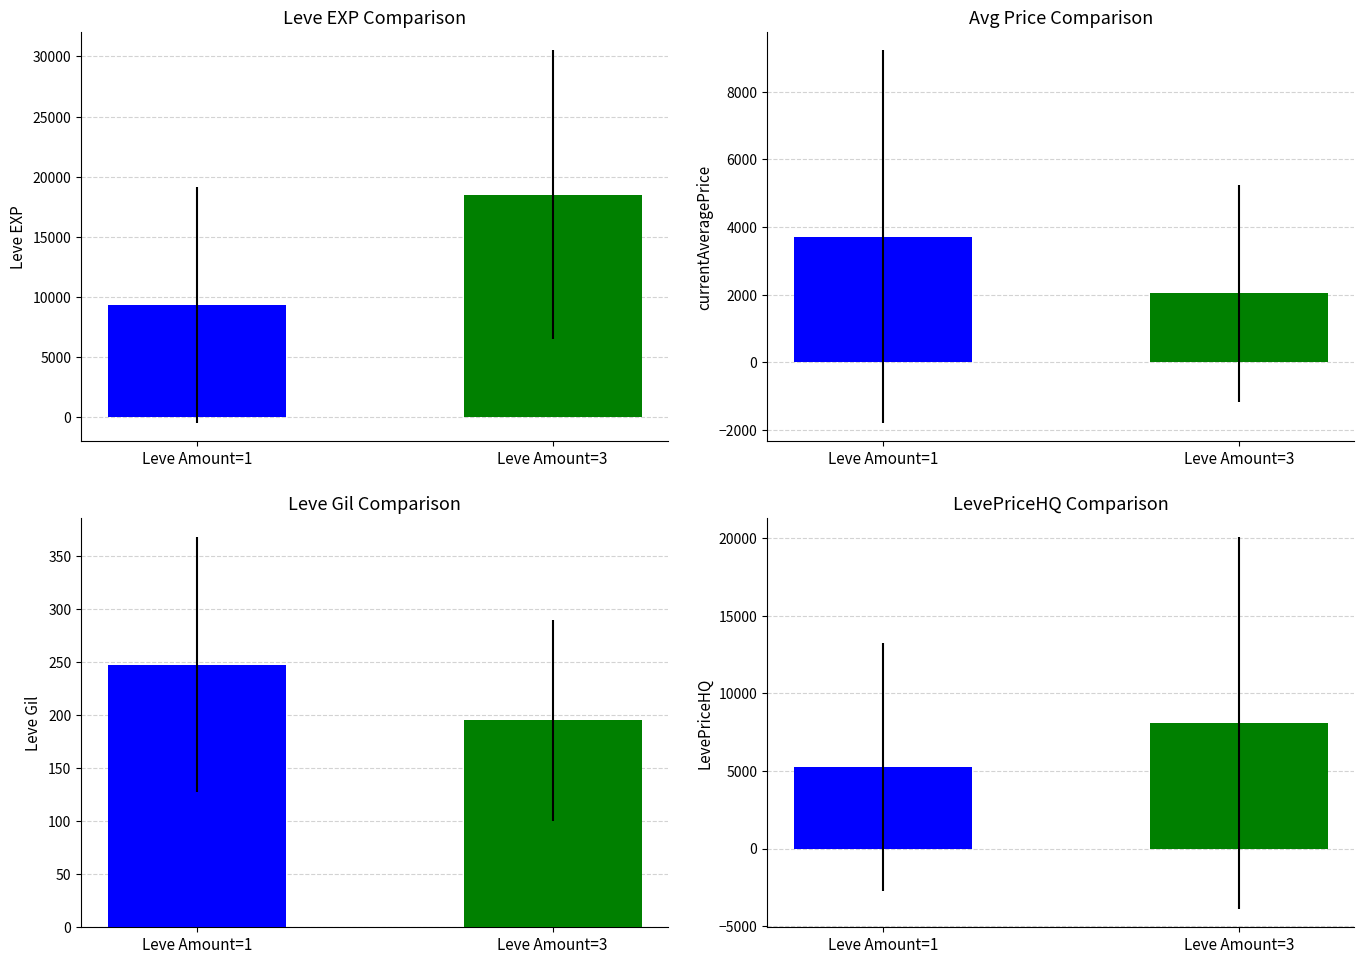

What are all the series names shown in the legend?

Mean Leve EXP, currentAveragePrice, Leve Gil, LevePriceHQ